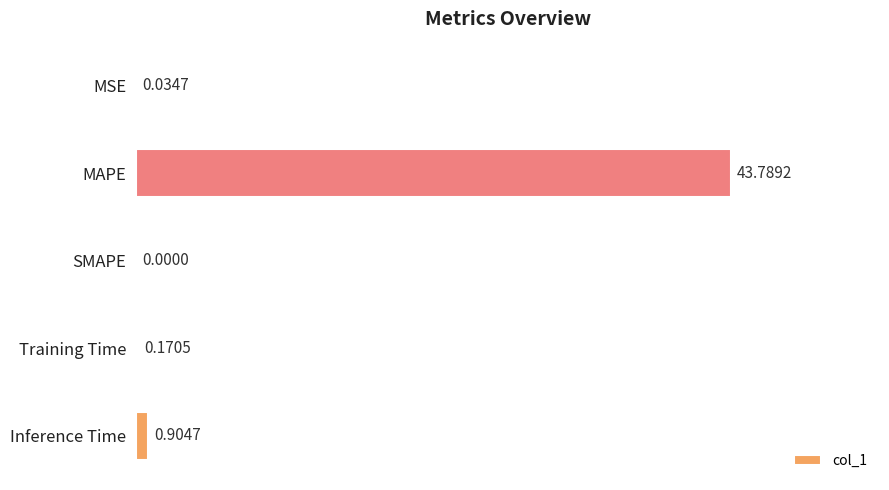

Which label corresponds to the largest value in the chart?

MAPE